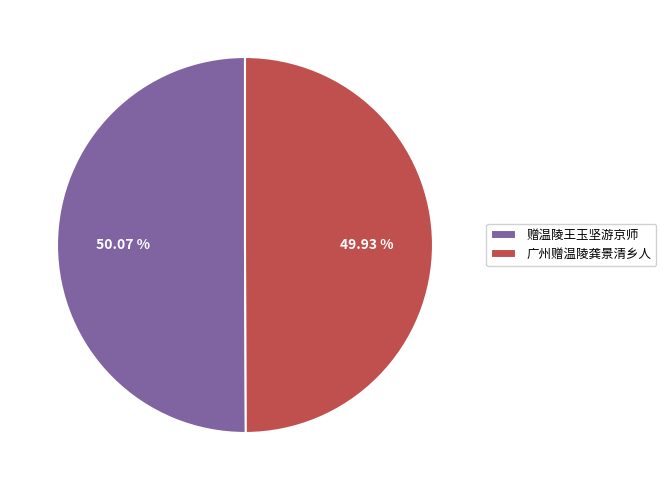

Approximately how many times larger is the value at 赠温陵王玉坚游京师 compared to 广州赠温陵龚景清乡人?

1.0